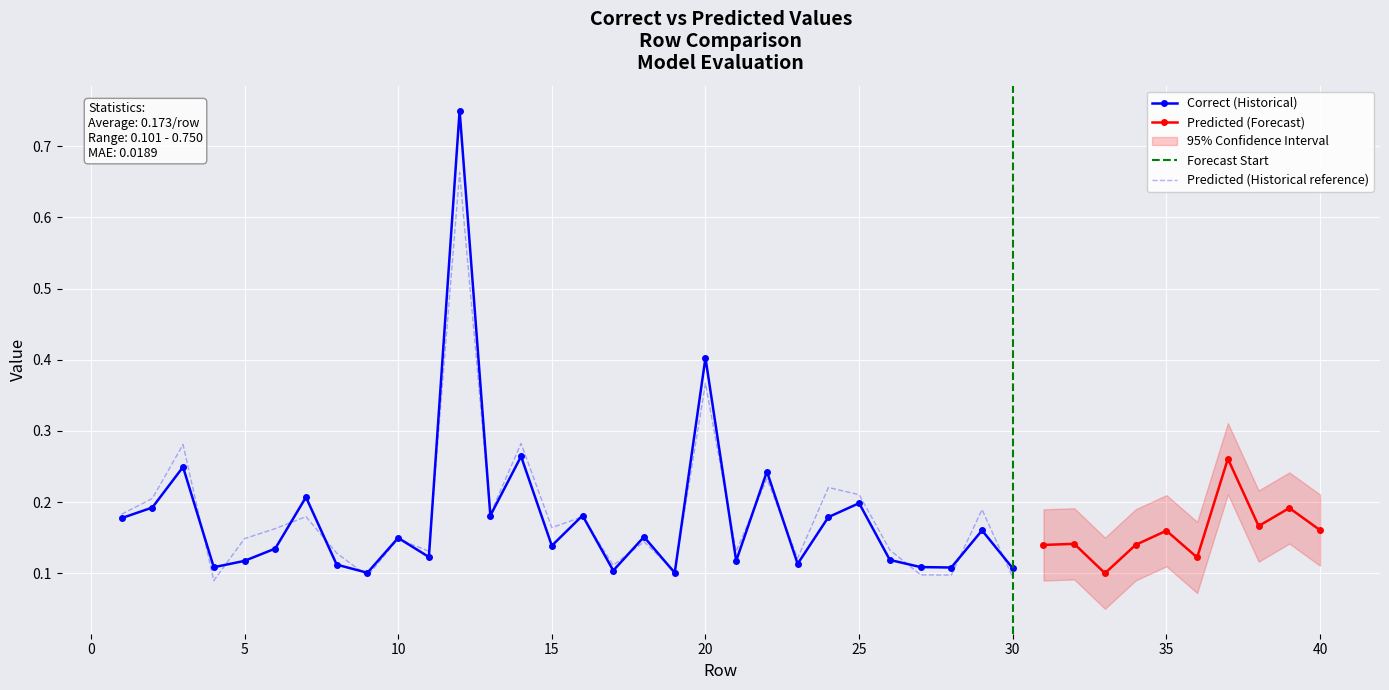

At which category is the sum across all series the highest?

12